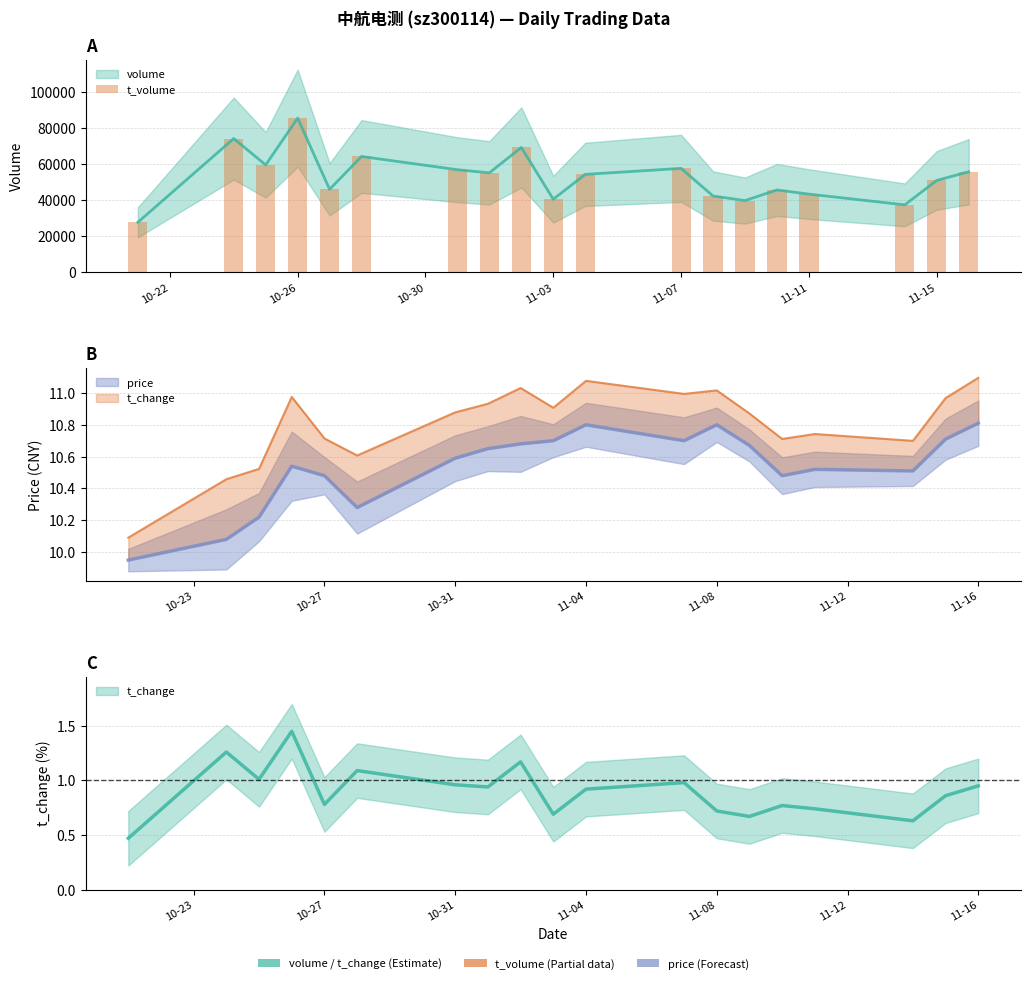

The chart shows a value of 79801 at 11-15. True or false?

False